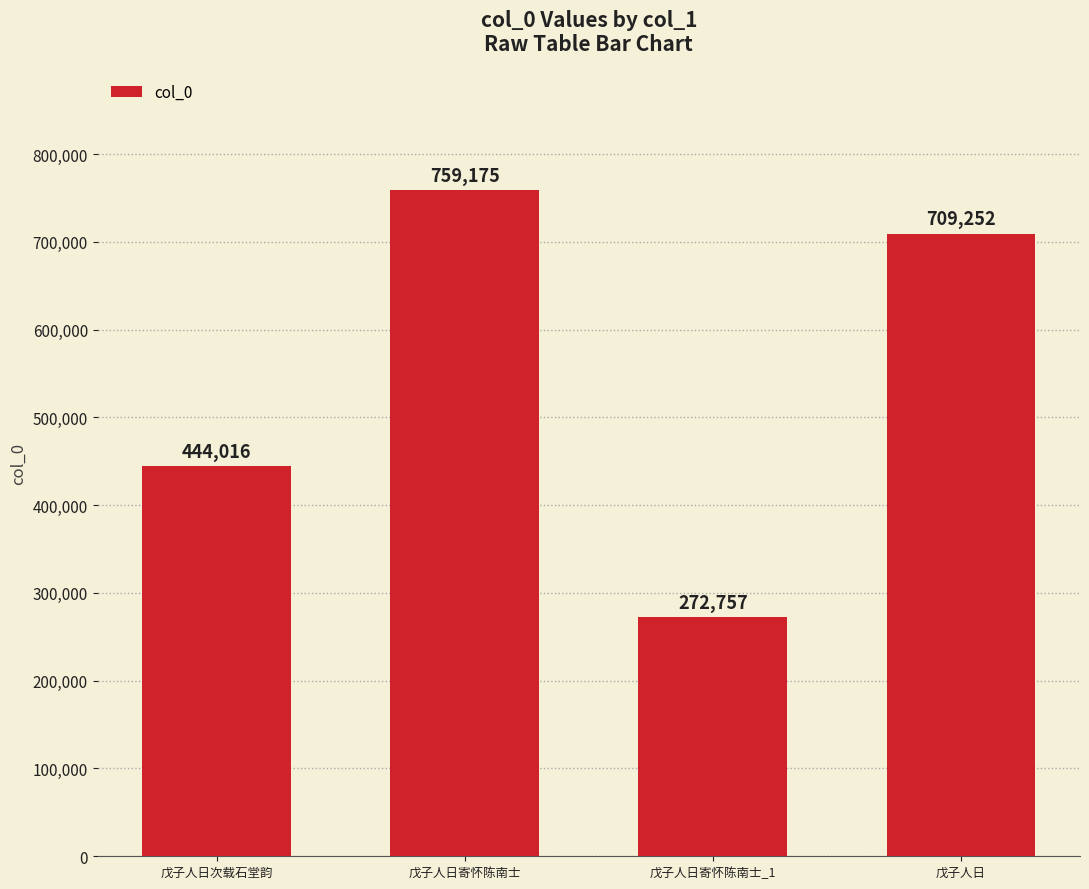

List the labels in order of value, smallest first.

戊子人日寄怀陈南士_1, 戊子人日次载石堂韵, 戊子人日, 戊子人日寄怀陈南士